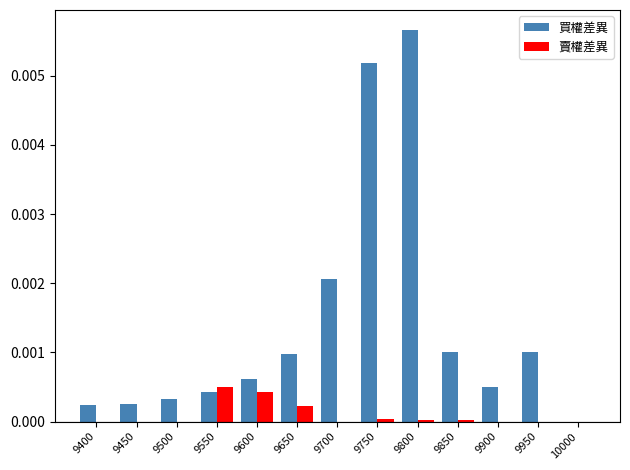

The 買權差異 series shows 0.0 at 9750. True or false?

True